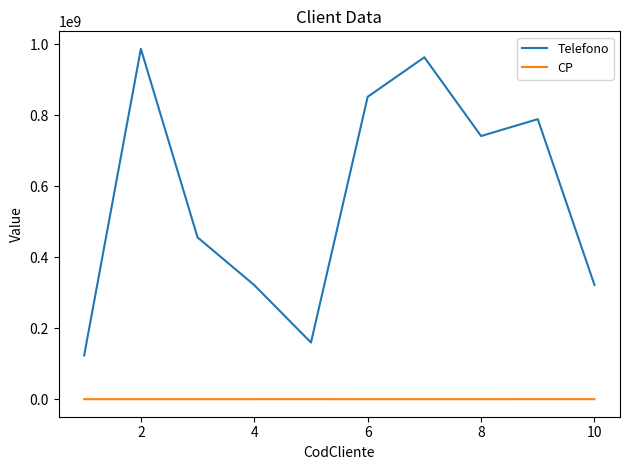

Which series has the largest range (max minus min)?

Telefono